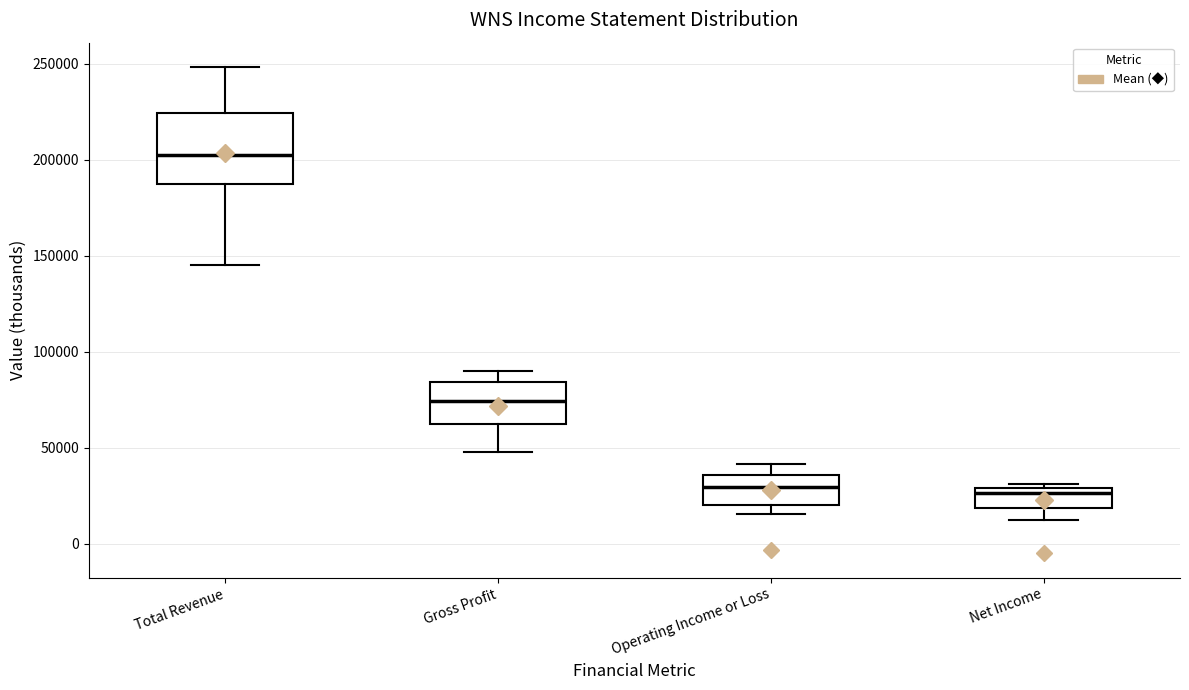

Which box's median line is the highest?

Total Revenue